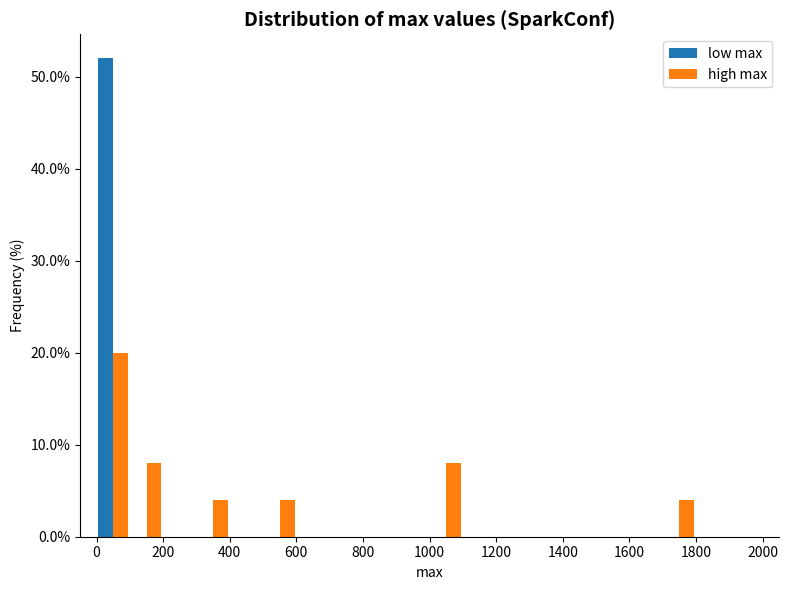

In the high max series, which range on the x-axis has the tallest bar?

0 to 100